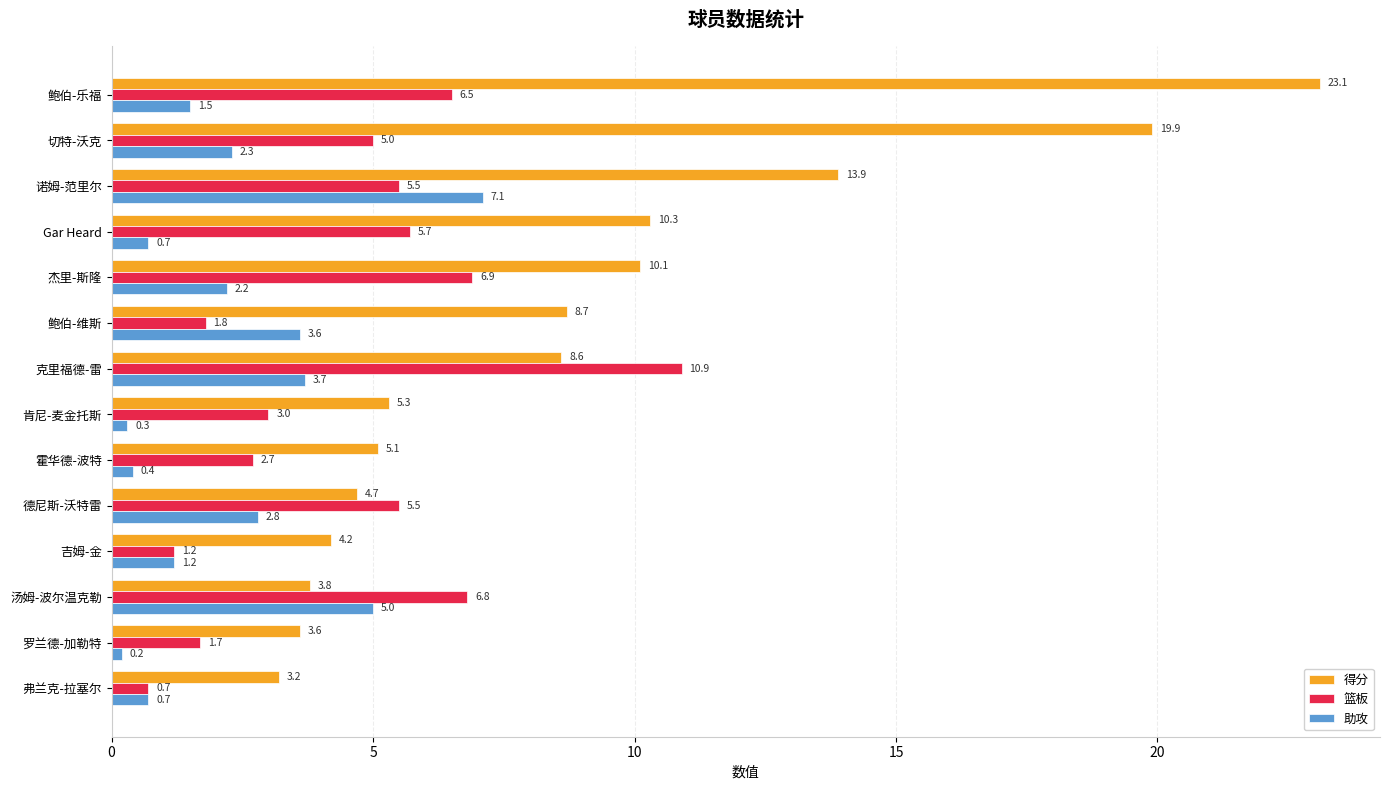

What are all the series names shown in the legend?

得分, 篮板, 助攻